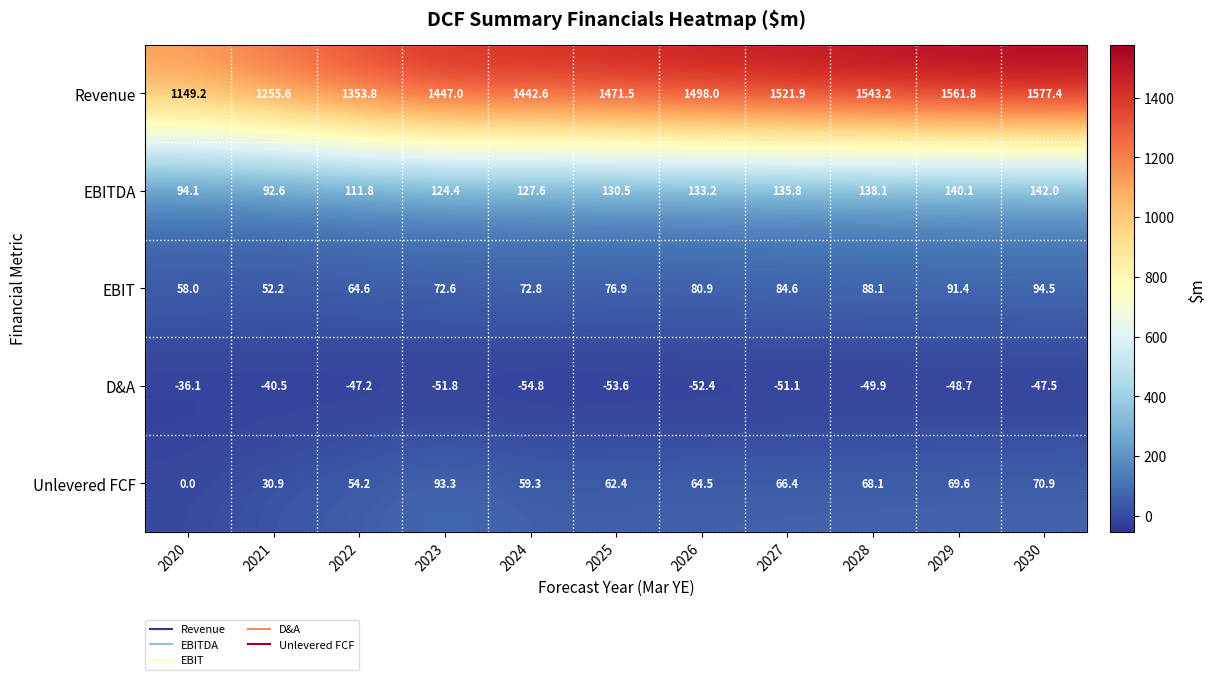

What is the total value across all series at 2021?

1390.8